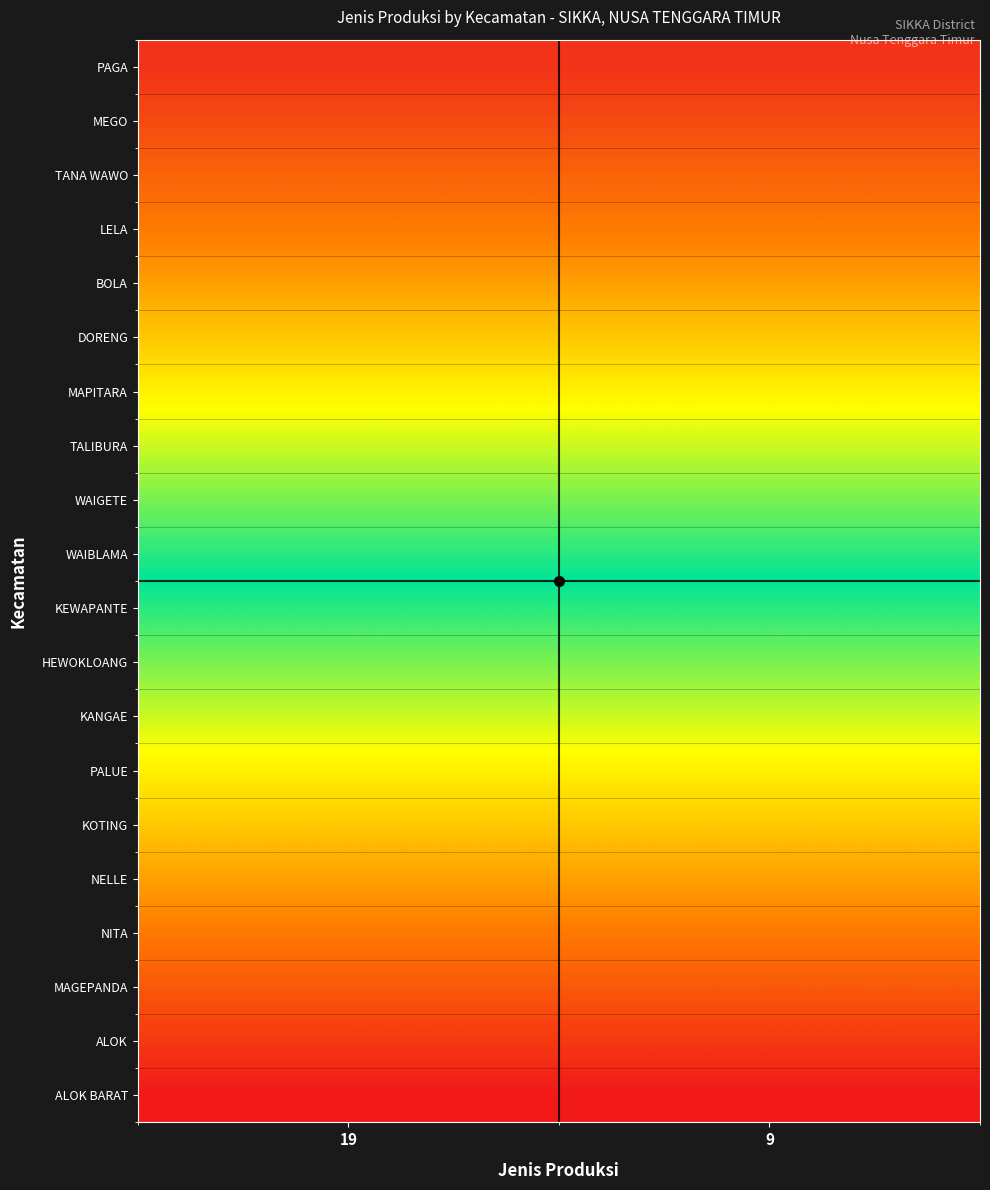

Which series has the largest total across all categories?

PAGA